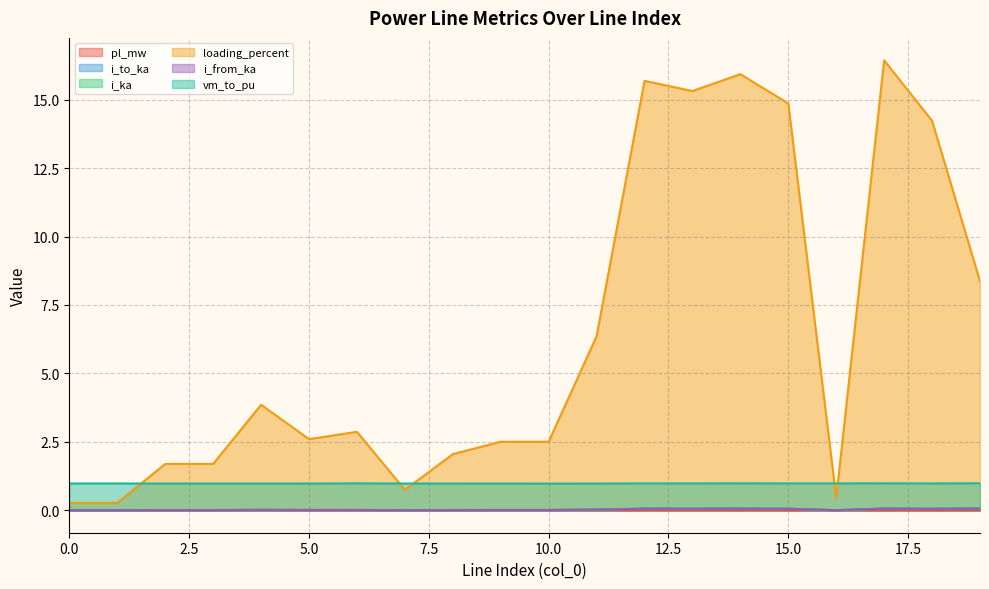

Reading left to right, transcribe all the data shown in this chart.

pl_mw: 0.0	0.0	0.0	0.0	0.0	0.0	0.0	0.0	0.0	0.0	0.0	0.0	0.0	0.0	0.0	0.0	0.0	0.0	0.0	0.0
i_to_ka: 0.0	0.0	0.0	0.0	0.0	0.0	0.0	0.0	0.0	0.0	0.0	0.0	0.1	0.1	0.1	0.1	0.0	0.1	0.1	0.1
i_ka: 0.0	0.0	0.0	0.0	0.0	0.0	0.0	0.0	0.0	0.0	0.0	0.0	0.1	0.1	0.1	0.1	0.0	0.1	0.1	0.1
loading_percent: 0.3	0.3	1.7	1.7	3.9	2.6	2.9	0.7	2.0	2.5	2.5	6.4	15.7	15.3	15.9	14.9	0.5	16.4	14.2	8.4
i_from_ka: 0.0	0.0	0.0	0.0	0.0	0.0	0.0	0.0	0.0	0.0	0.0	0.0	0.1	0.1	0.1	0.1	0.0	0.1	0.1	0.1
vm_to_pu: 1.0	1.0	1.0	1.0	1.0	1.0	1.0	1.0	1.0	1.0	1.0	1.0	1.0	1.0	1.0	1.0	1.0	1.0	1.0	1.0